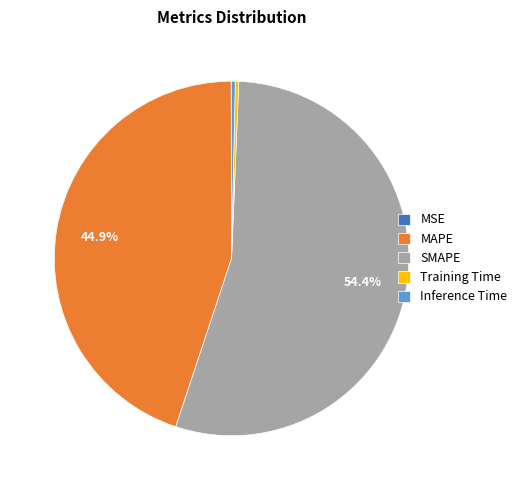

What is the majority slice?

SMAPE